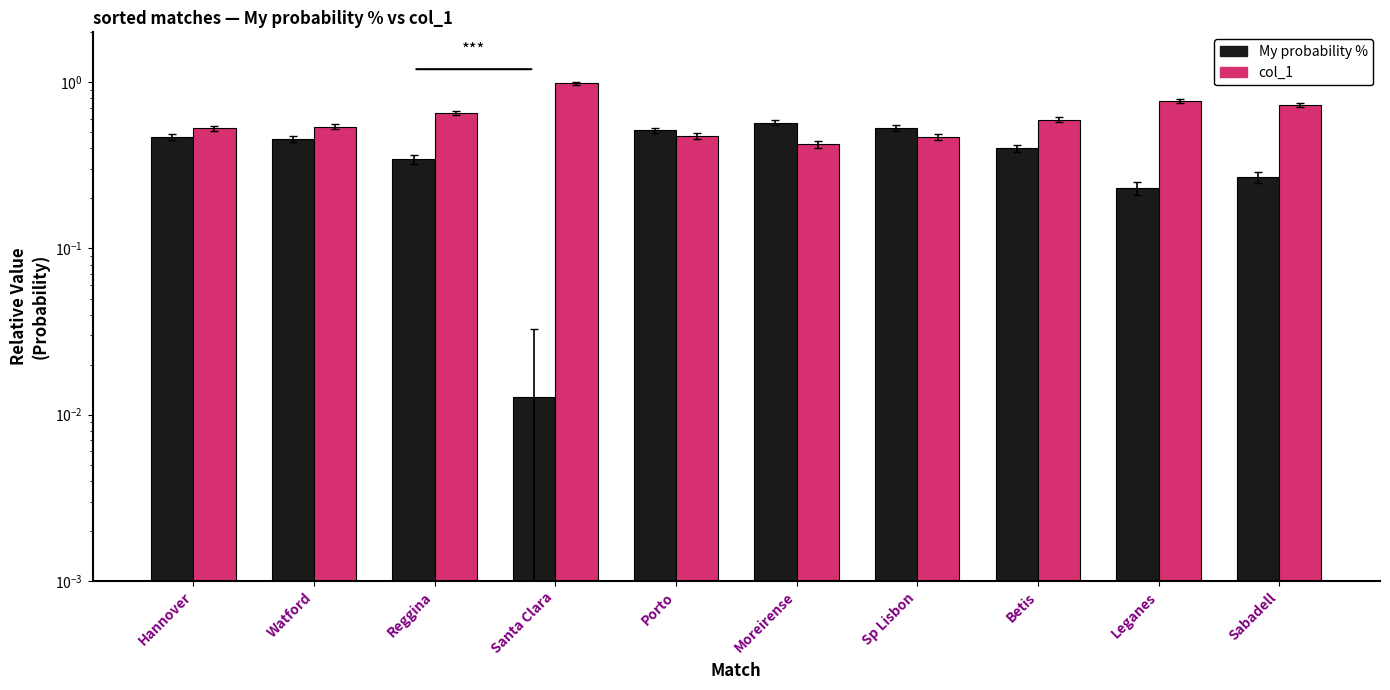

The My probability % series shows 0.0 at Santa Clara. True or false?

True